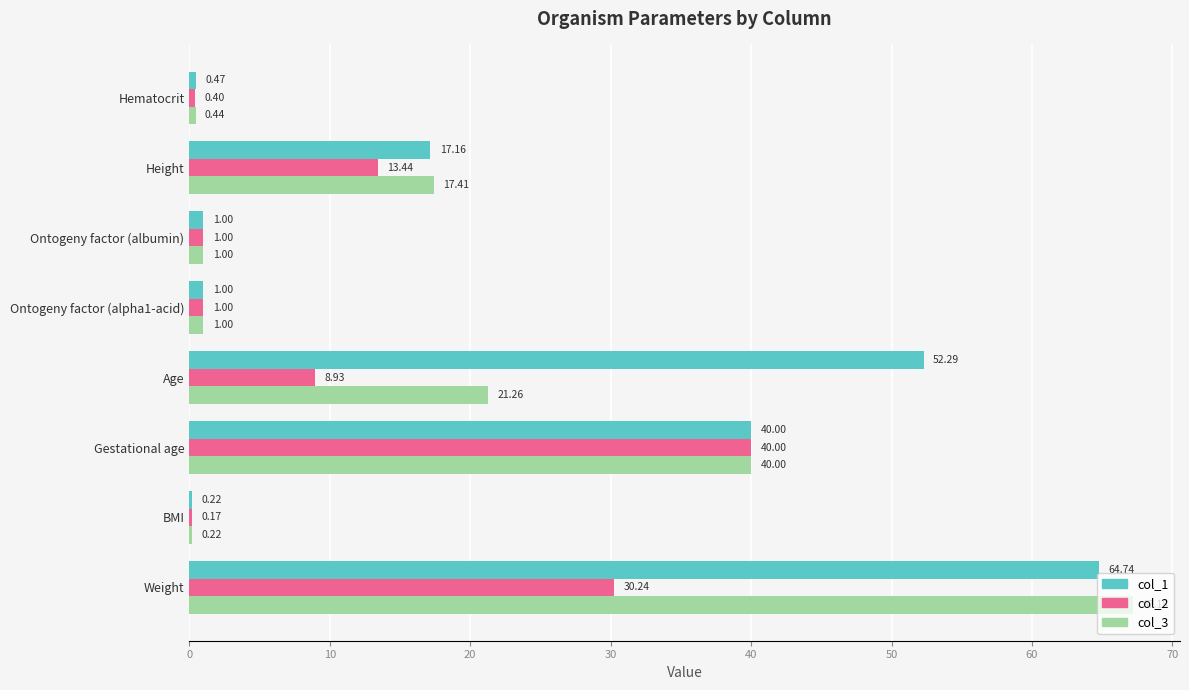

Which series changed the most between BMI and Gestational age?

col_2